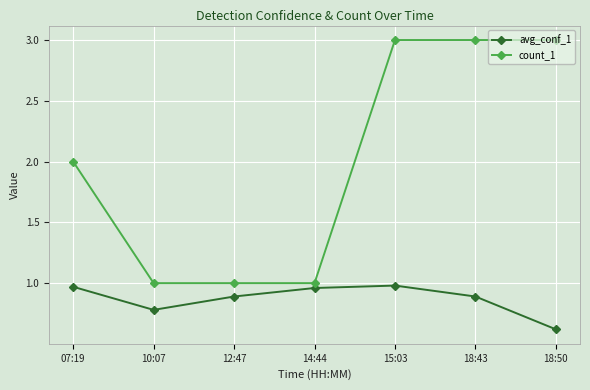

Which series has the largest range (max minus min)?

count_1